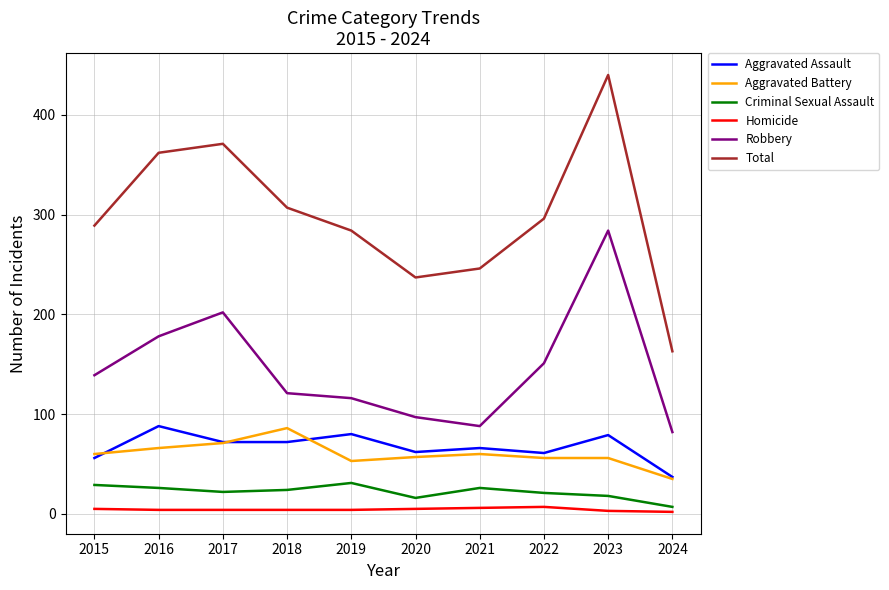

True or false: Aggravated Assault and Robbery cross at least once.

False